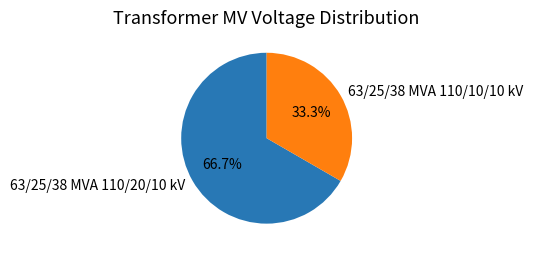

What is the ratio of the value at 63/25/38 MVA 110/20/10 kV to the value at 63/25/38 MVA 110/10/10 kV?

2.0